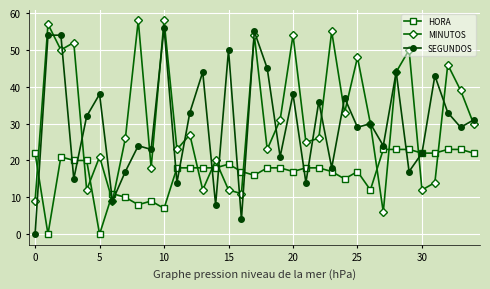

What is the lowest value of the MINUTOS series?

6